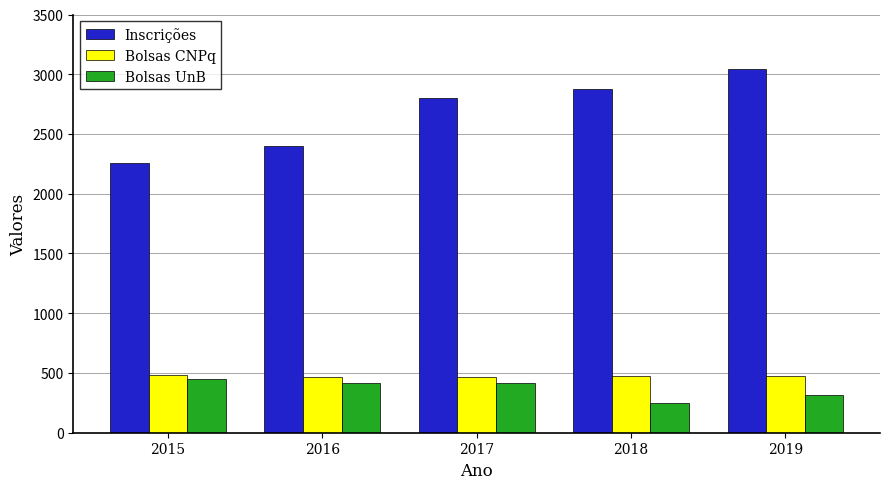

How many series are shown in this chart?

3